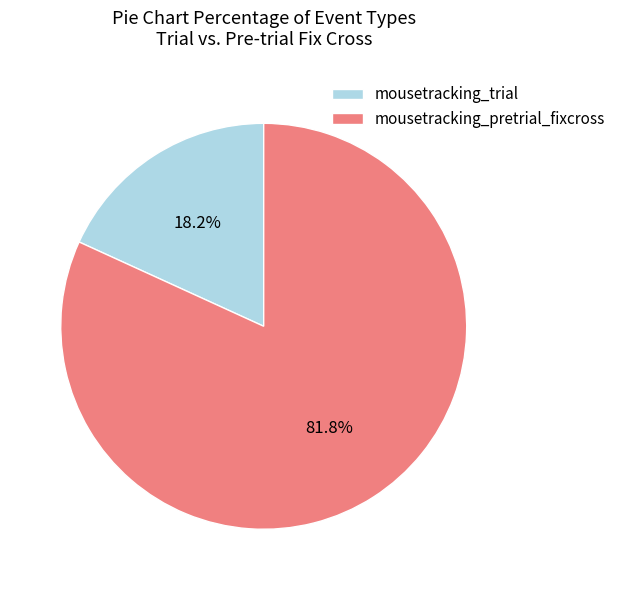

How many segments does this pie chart have?

2